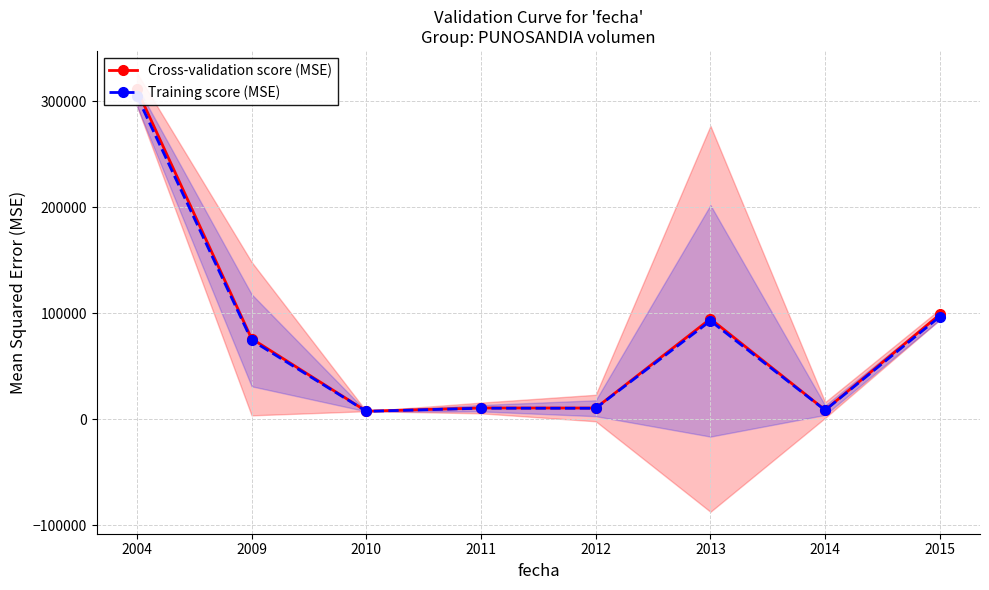

Reading left to right, transcribe all the data shown in this chart.

Cross-validation score (MSE): 311040.0	75875.6	7474.8	10502.0	10459.3	94600.6	8576.1	98707.7
Training score (MSE): 304819.2	74358.1	7325.3	10292.0	10250.1	92708.6	8404.6	96733.5